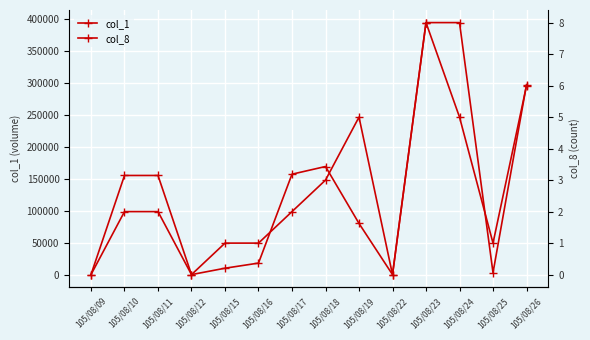

Rank the series by their average value, from lowest to highest.

col_8, col_1